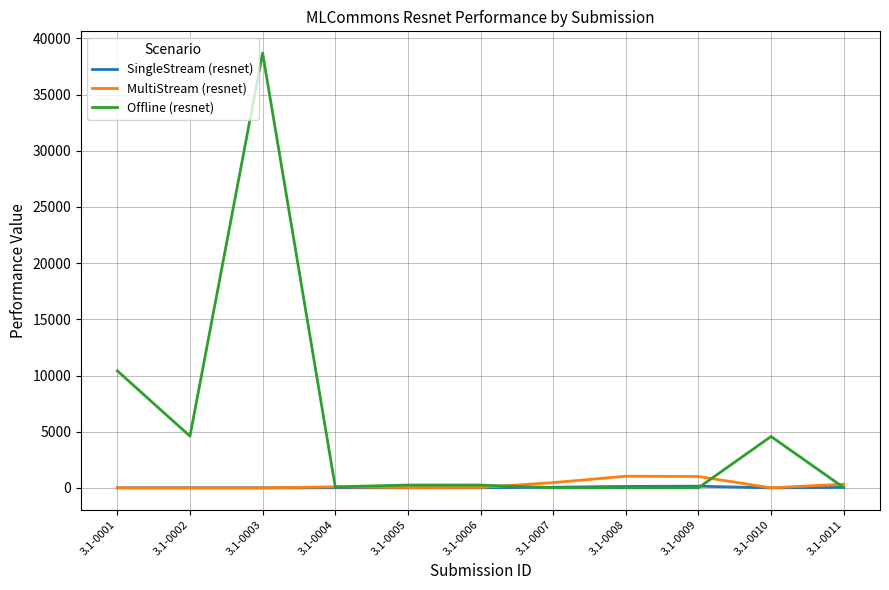

The value of MultiStream (resnet) at 3.1-0009 is 1012.2. True or false?

True